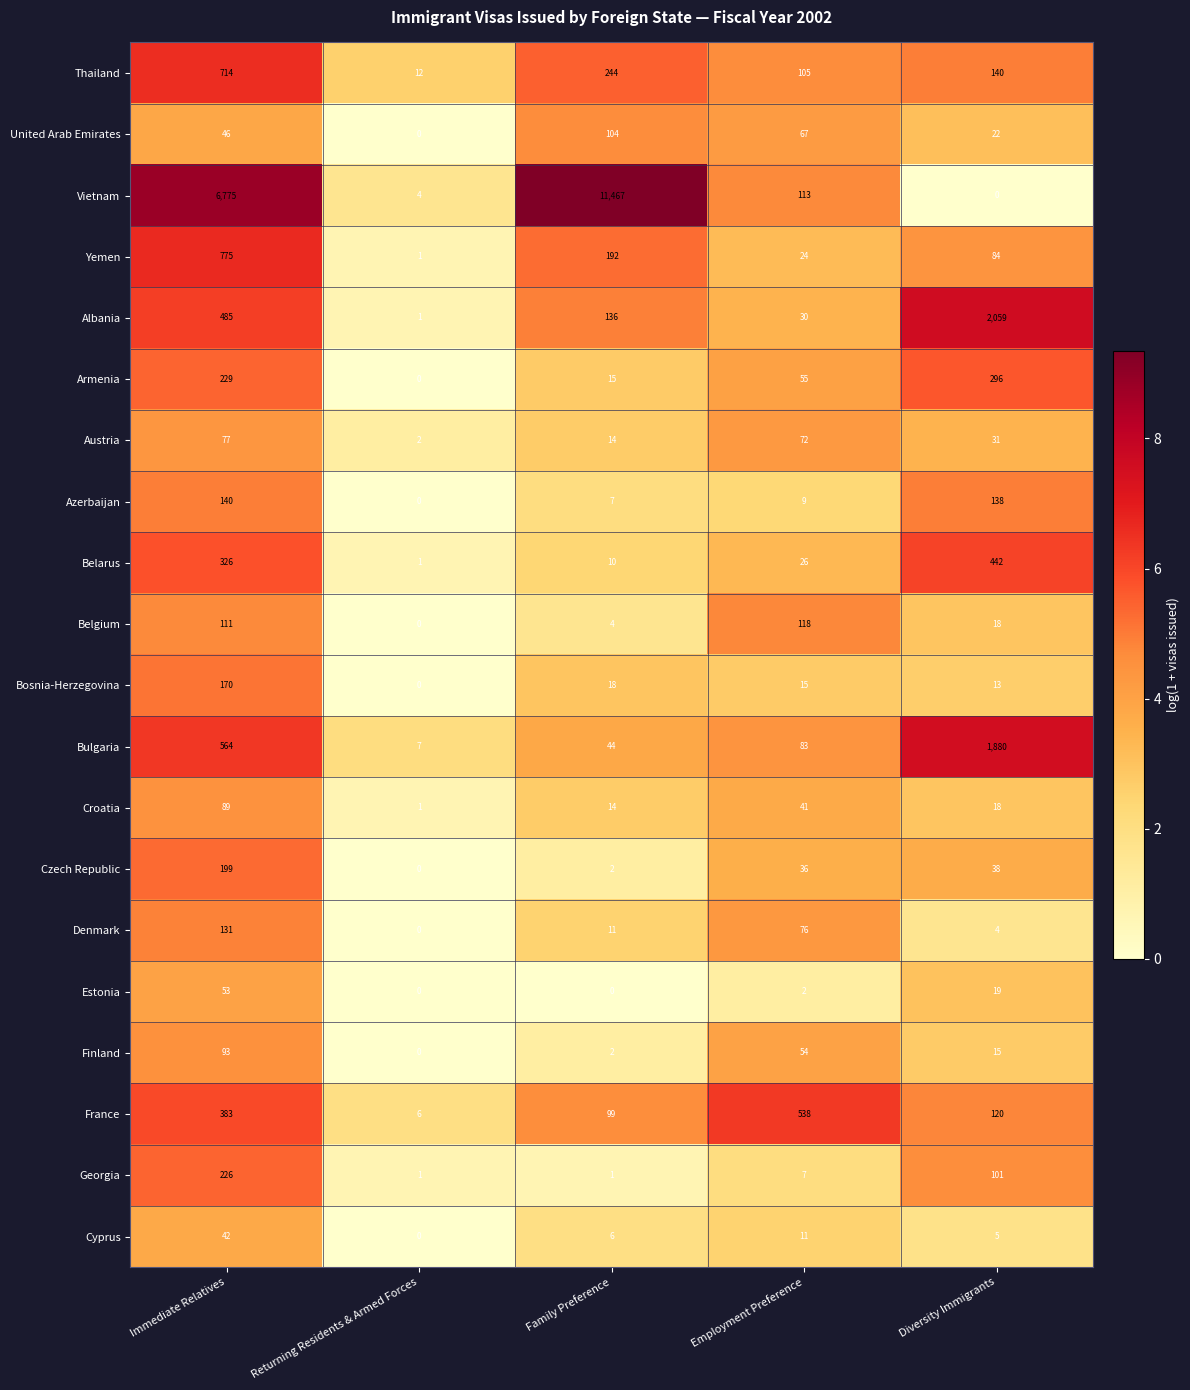

At which label does France first exceed 120?

Immediate Relatives